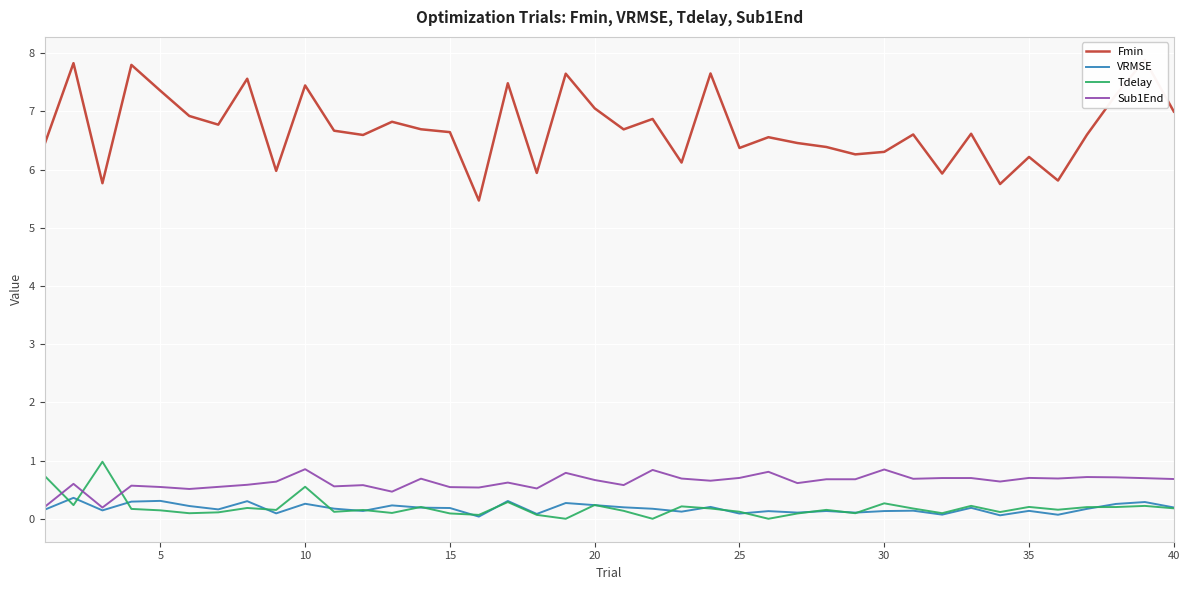

What is the maximum value for VRMSE?

0.4